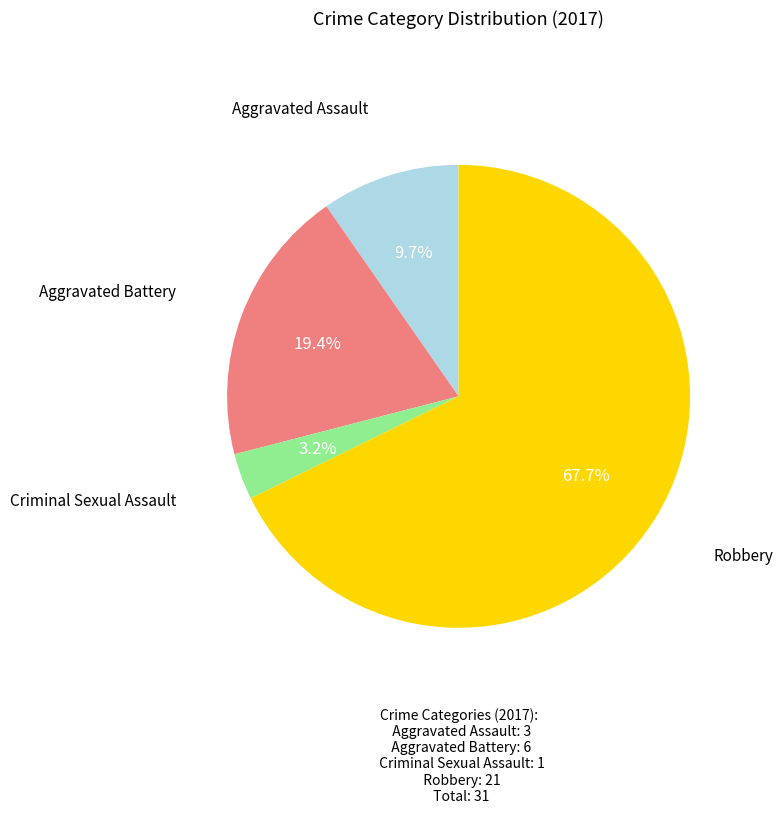

Does any single category account for the majority?

Yes